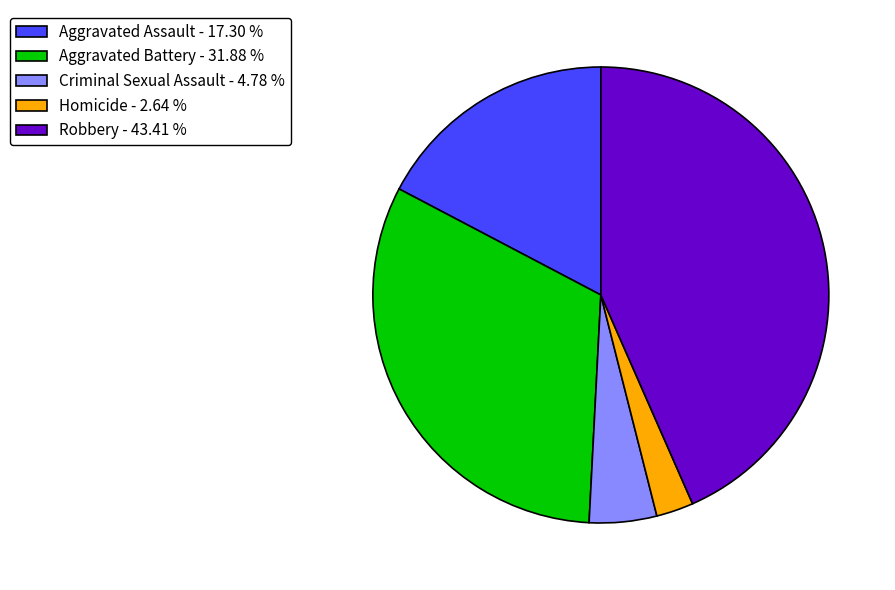

Does Aggravated Battery represent more than half of the total?

No